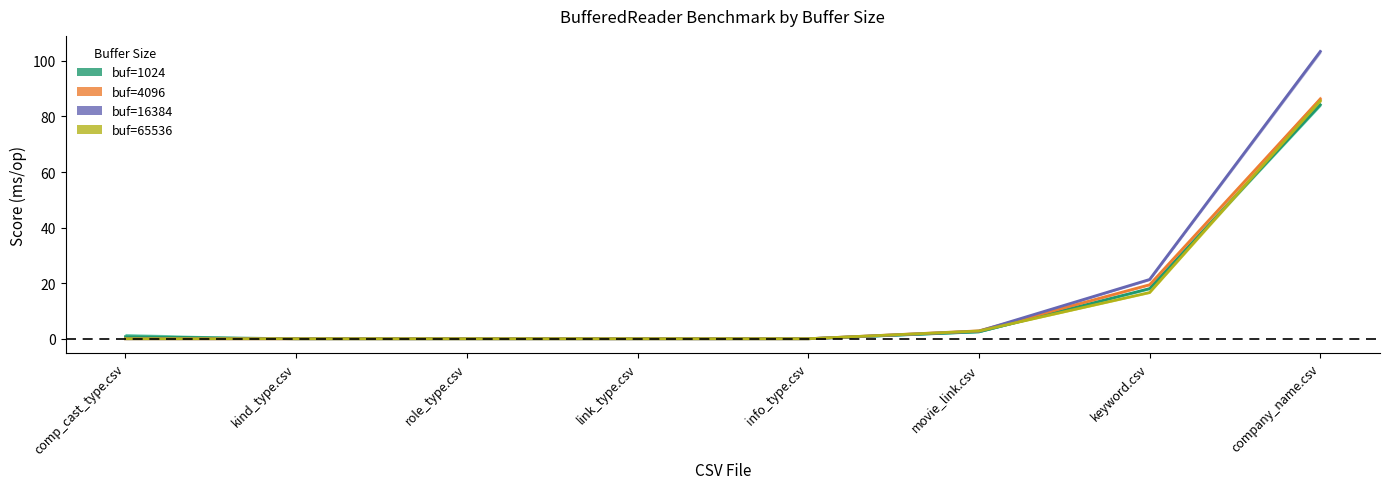

What position from the left is link_type.csv?

4